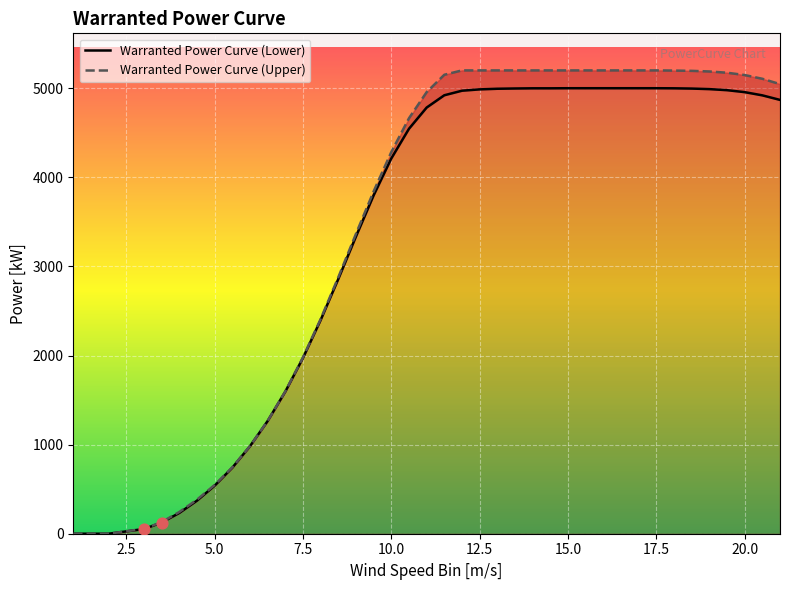

At which category is the sum across all series the highest?

15.0